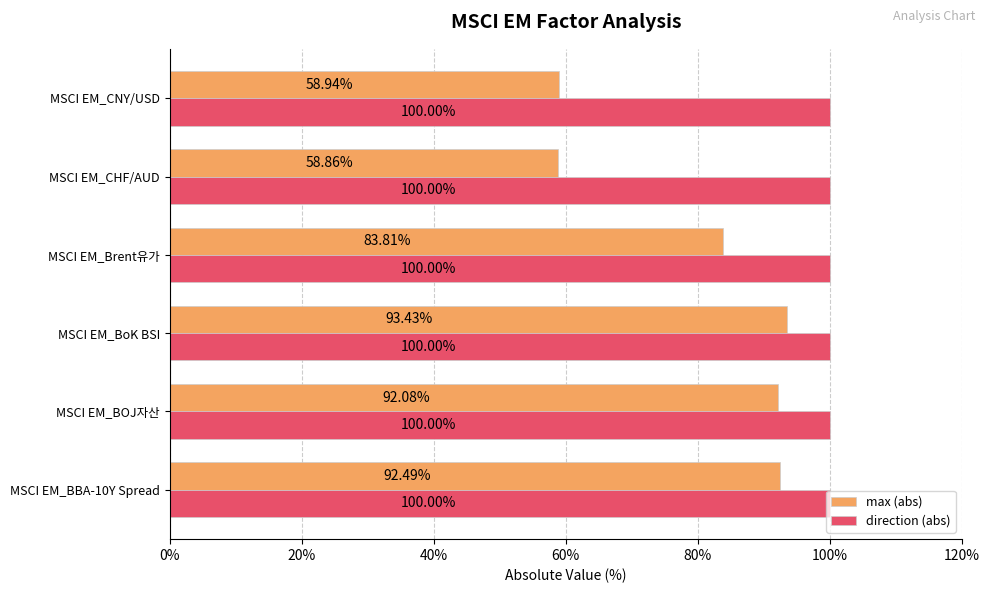

Rank the series at MSCI EM_Brent유가 from lowest to highest value.

max (abs), direction (abs)